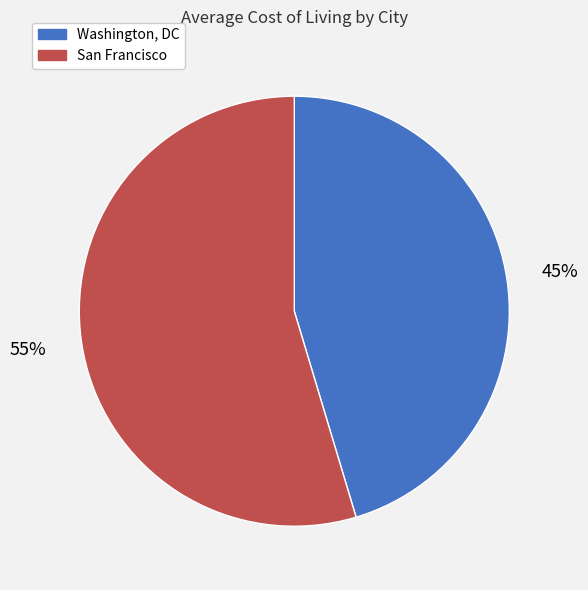

How many slices are in this pie chart?

2